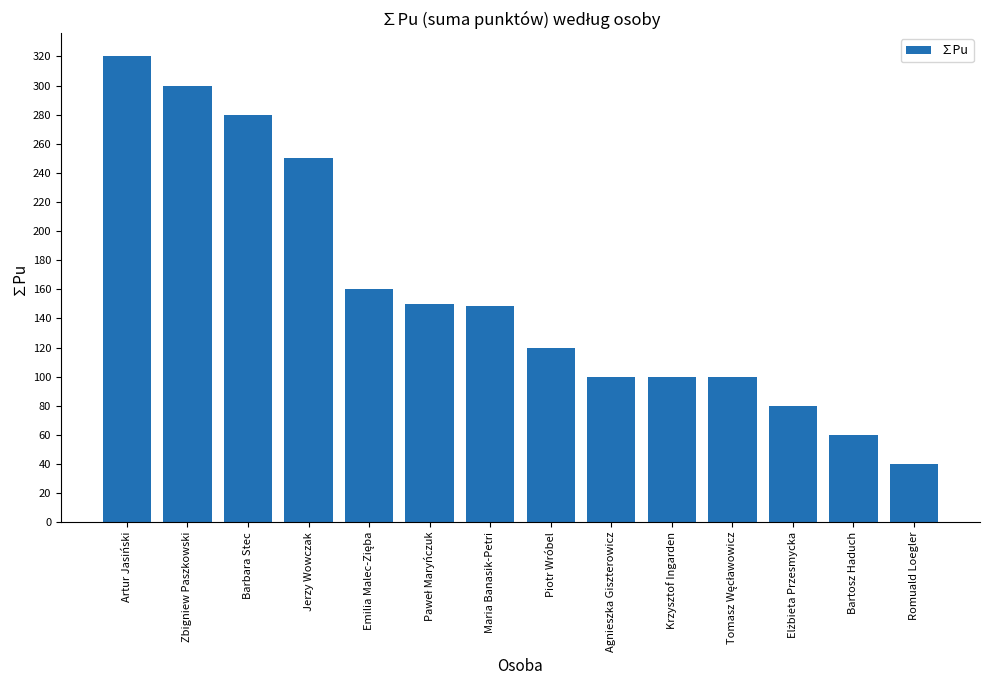

Are the bars grouped side by side (vs. stacked)?

No